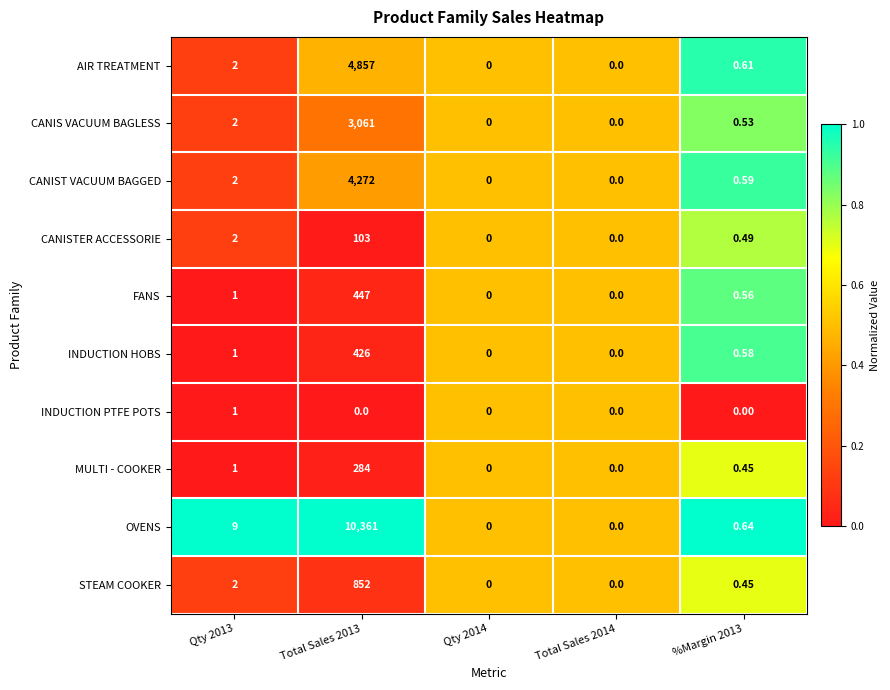

Which series has the widest spread of values?

OVENS